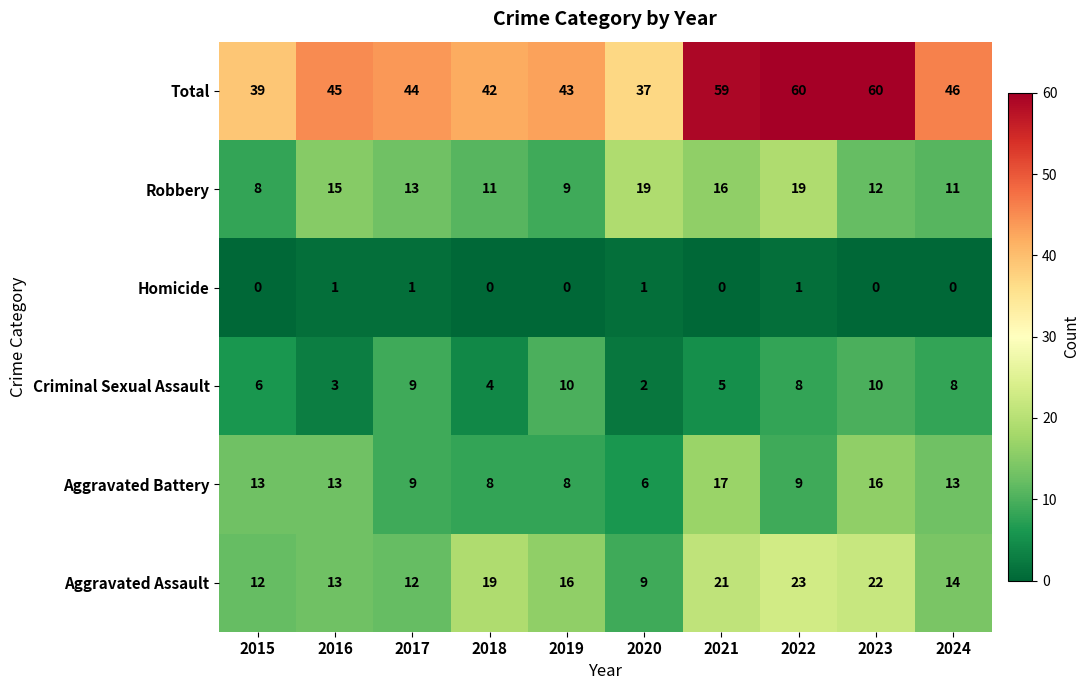

How many series are shown in this chart?

6